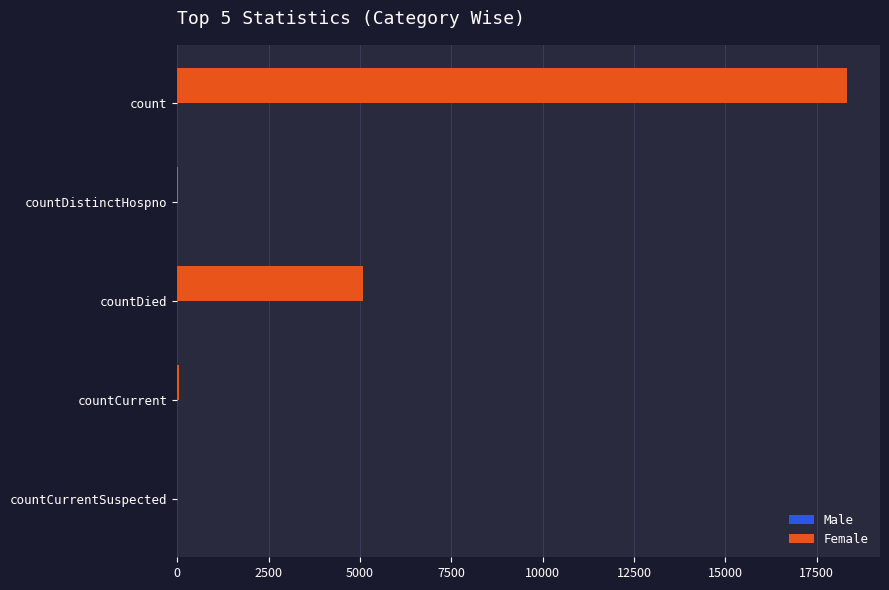

Is it true that the value at count is 4424?

False